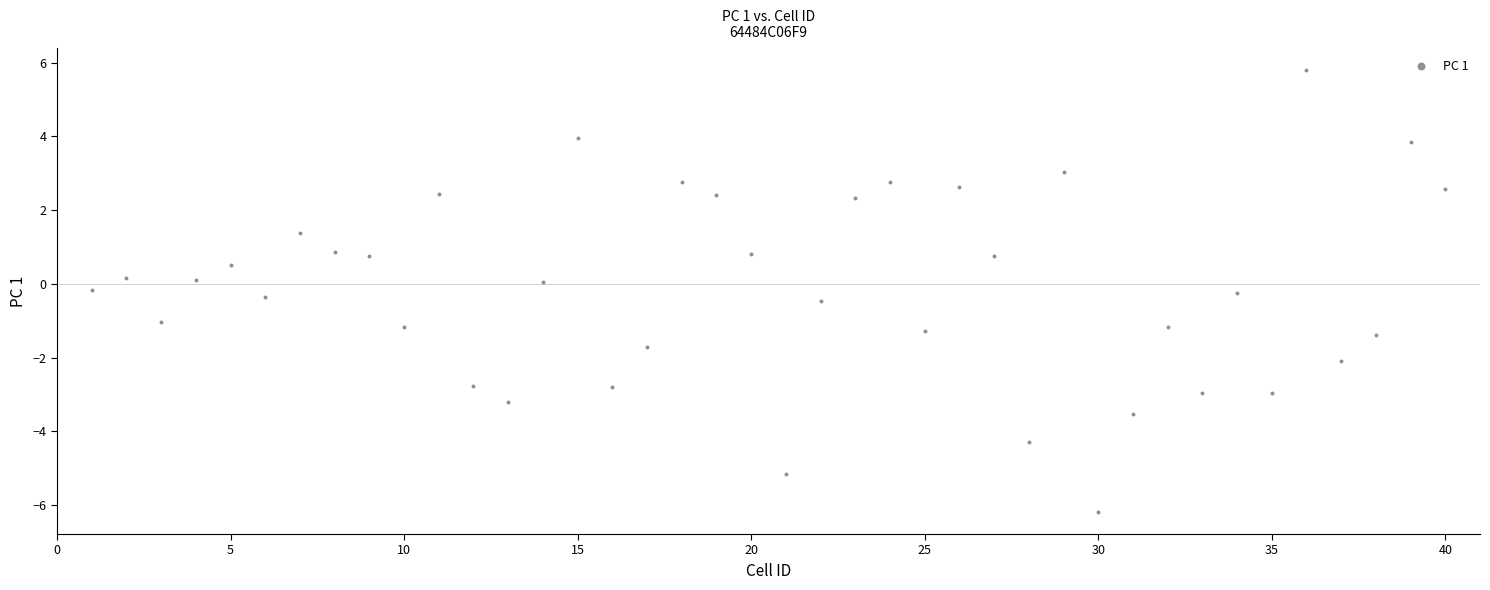

What is the range of Y values (max minus min)?

12.0